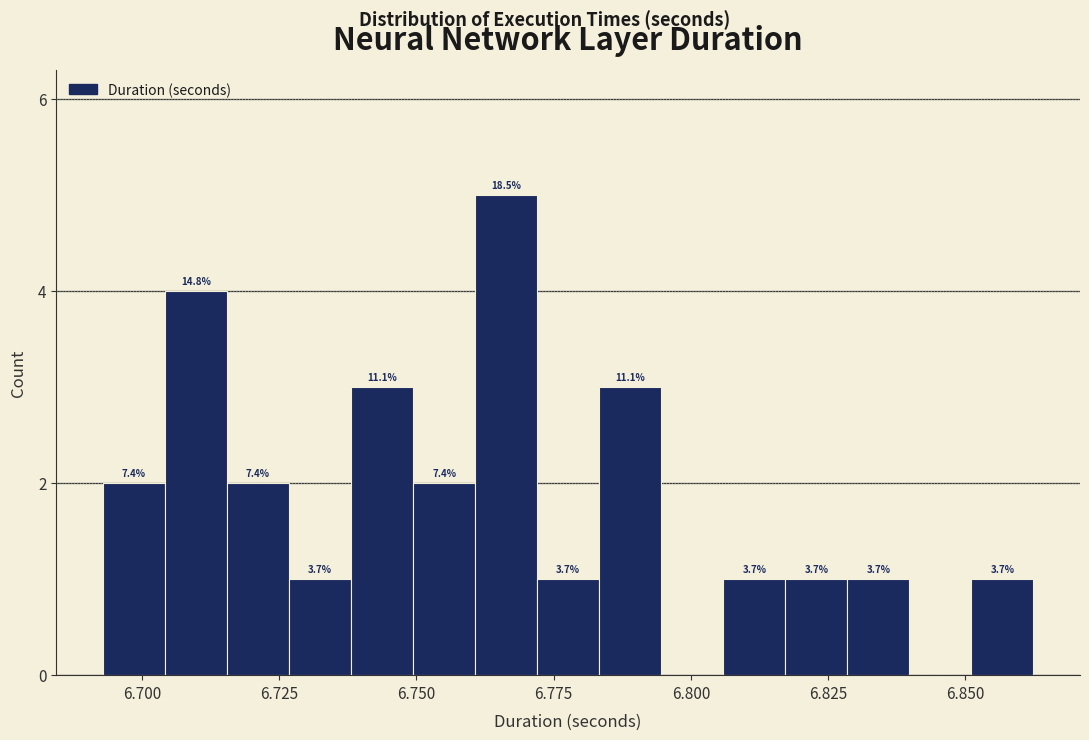

Around what value on the x-axis is the tallest bar? Give the approximate position of its centre, as read against the axis.

6.765